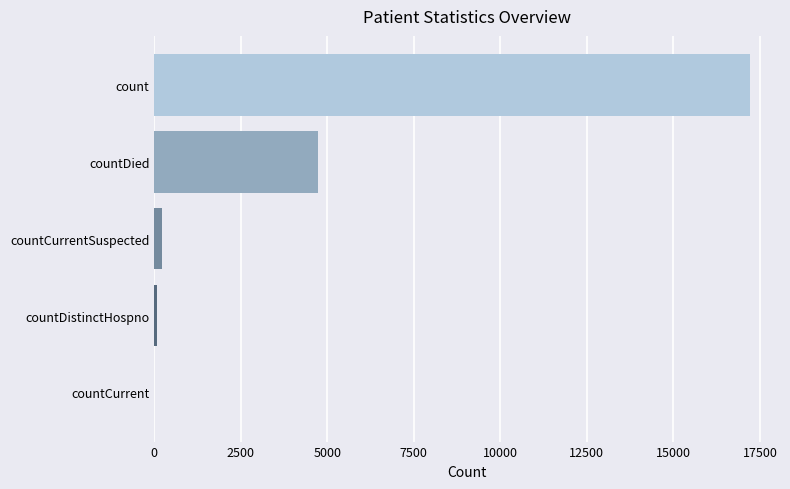

The value at countCurrent is -6888. True or false?

False